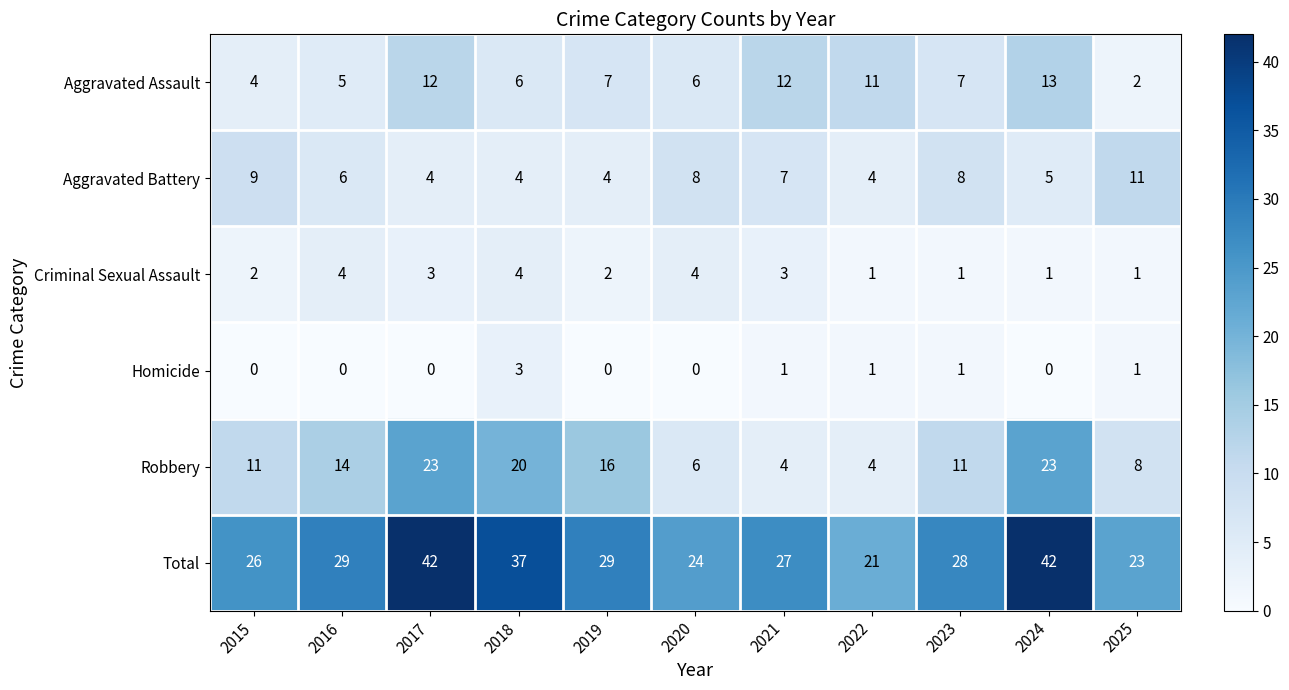

How many series are shown in this chart?

6